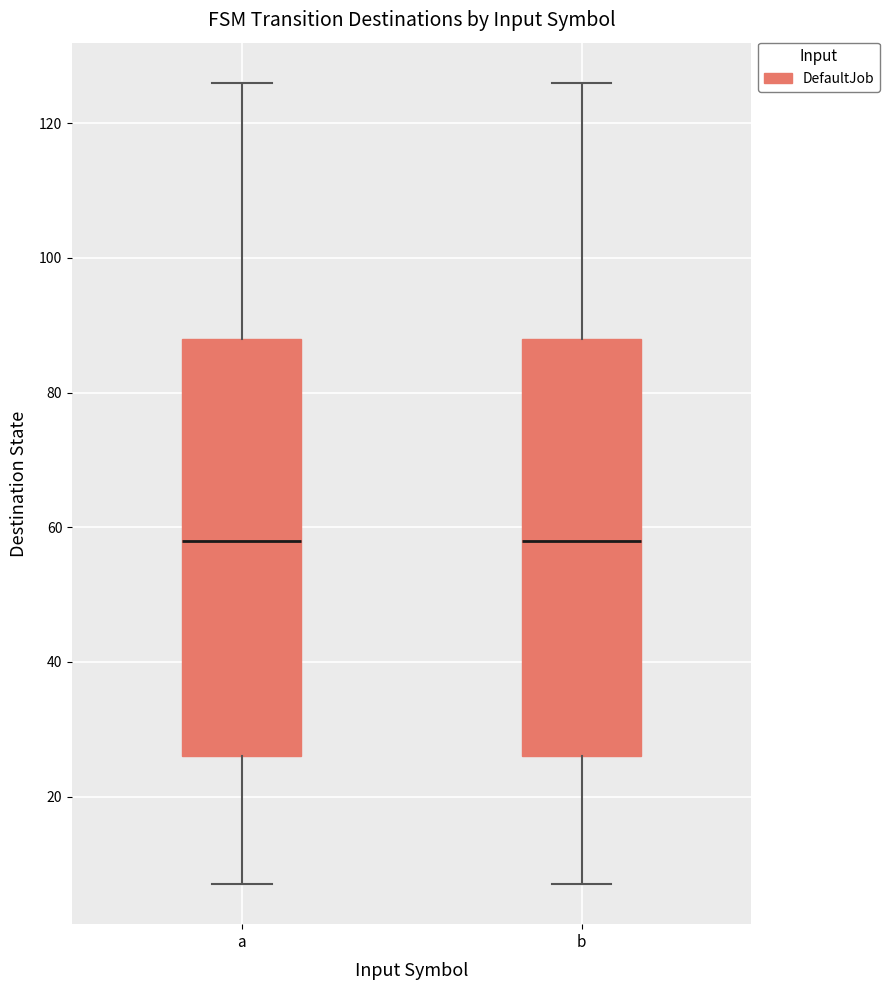

Reading left to right, read every box against the y-axis: the position of its median line, the range the box covers, and the ends of its whiskers. The values are not printed on the chart, so give them approximately, as read against the axis.

a: median 58, box 26 to 88, whiskers 8 to 126
b: median 58, box 26 to 88, whiskers 8 to 126